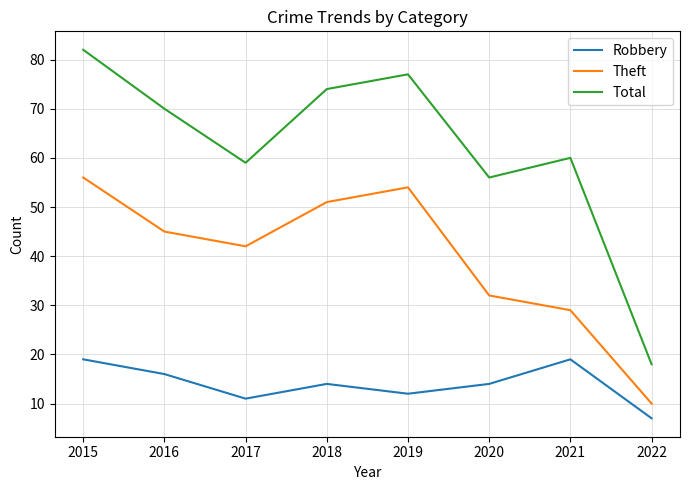

What are all the series names shown in the legend?

Robbery, Theft, Total